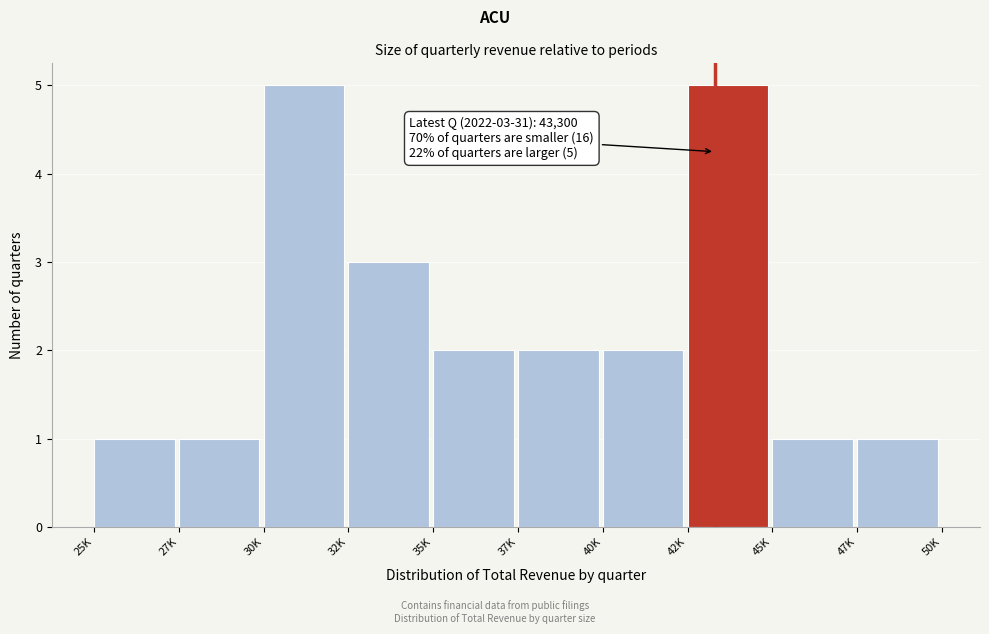

Reading left to right, extract all data points from this chart.

25K=1	27K=1	30K=5	32K=3	35K=2	37K=2	40K=2	42K=5	45K=1	47K=1